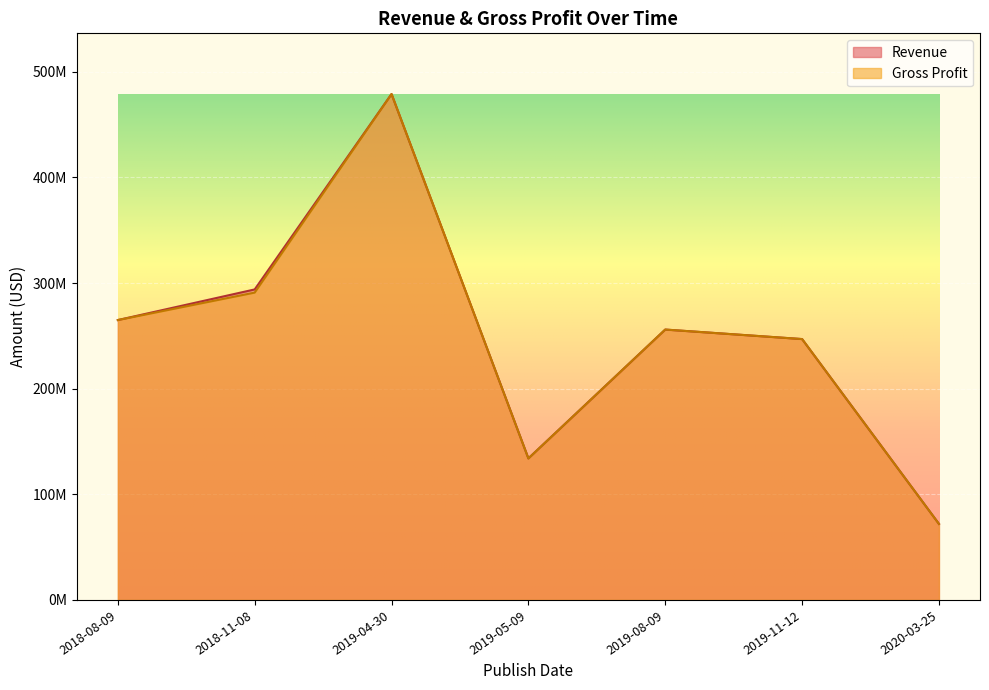

Rank the categories by Revenue value from highest to lowest.

2019-04-30, 2018-11-08, 2018-08-09, 2019-08-09, 2019-11-12, 2019-05-09, 2020-03-25